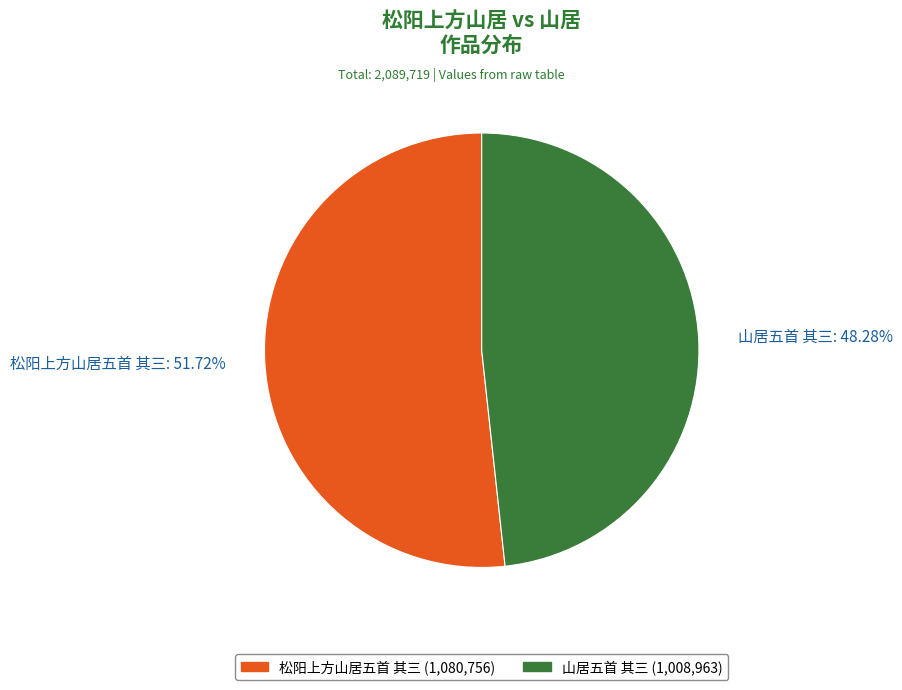

True or false: 山居五首 其三 accounts for 48% of the total.

True